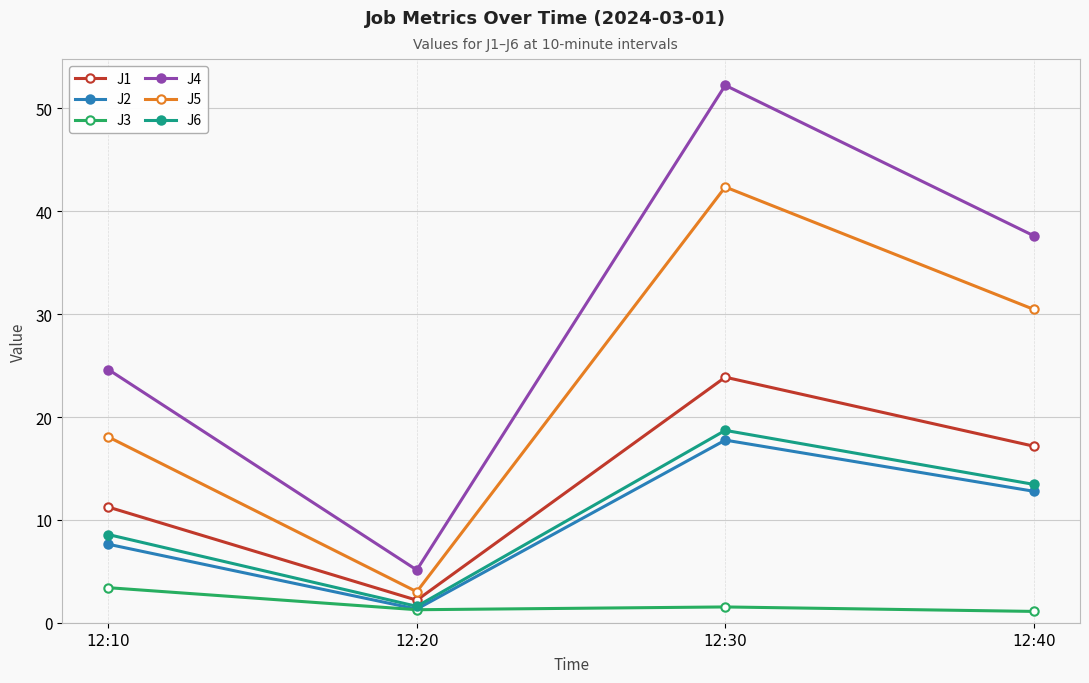

In J4, how many points are higher than both neighbors (excluding endpoints)?

1